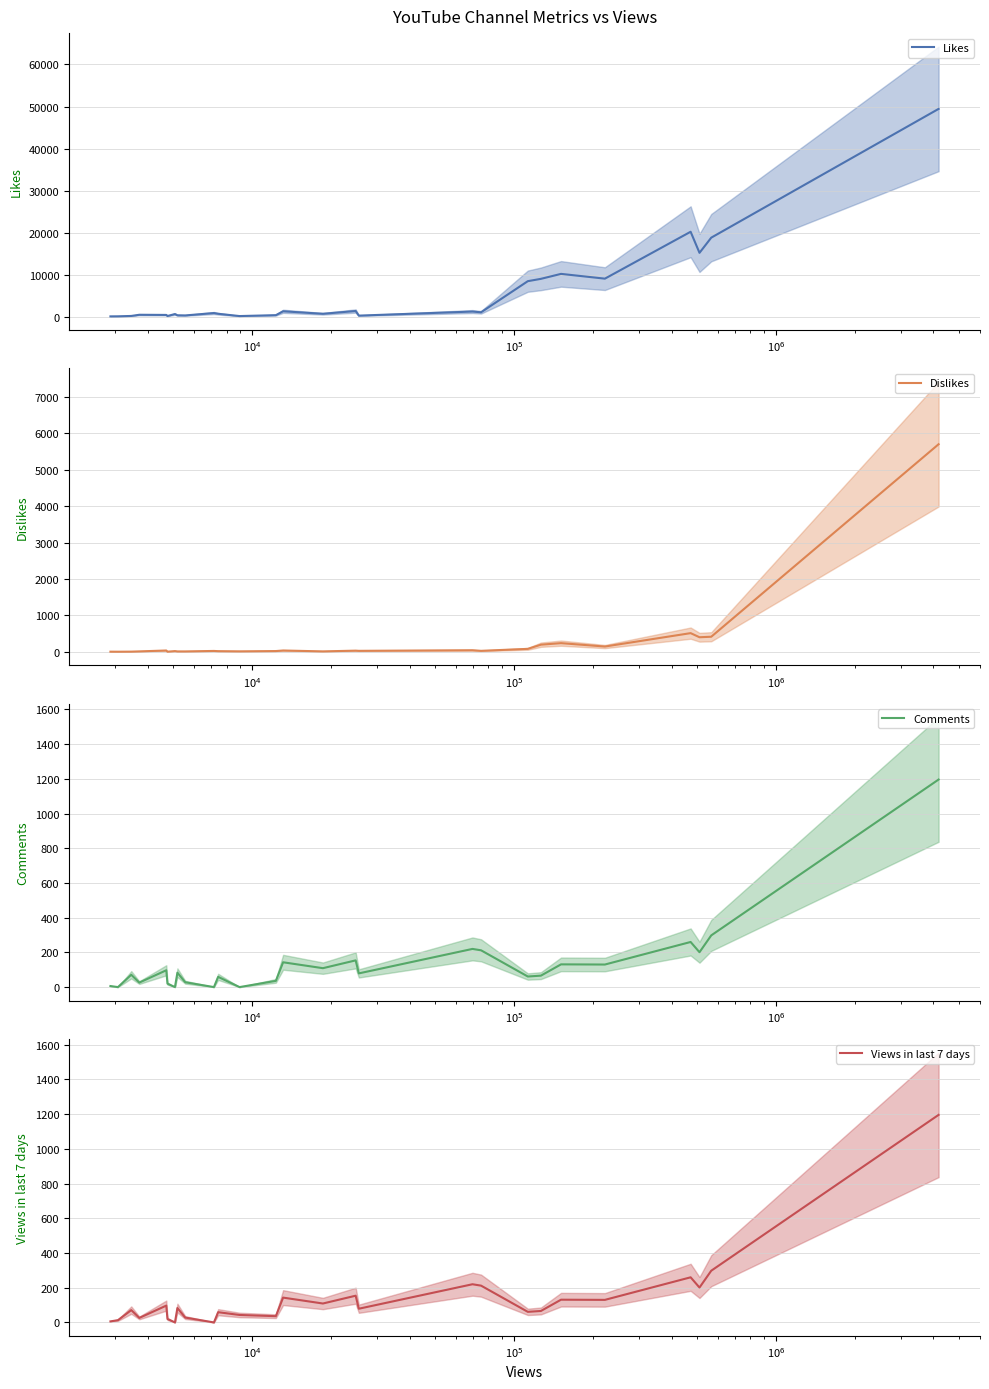

How many data points in Likes are less than 661?

13